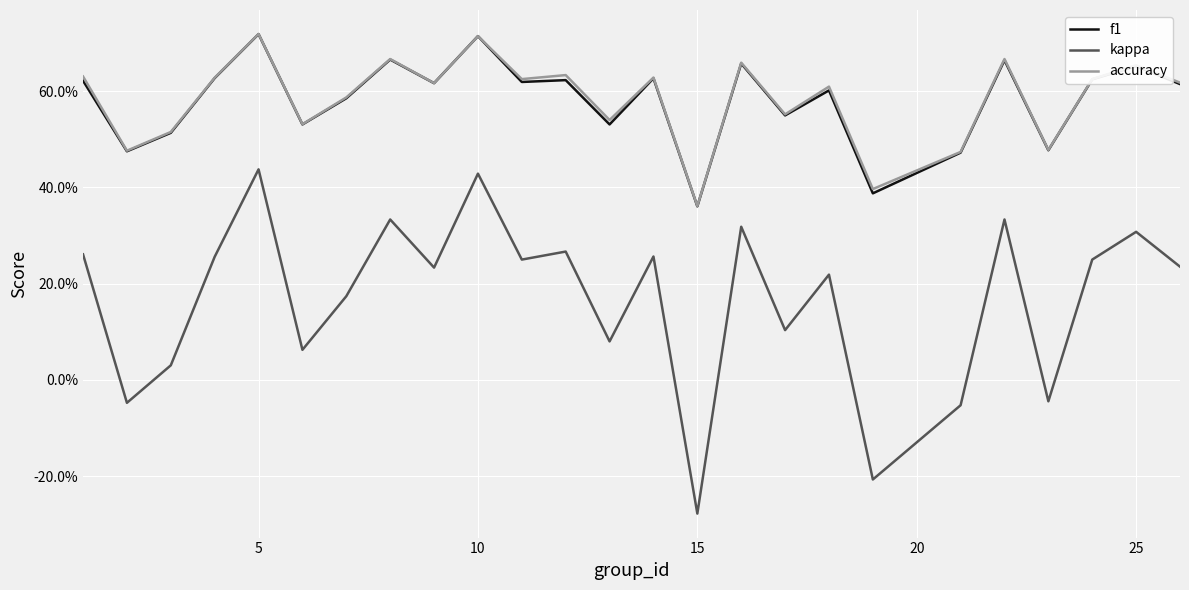

Does the chart display data point markers on the line(s)?

No